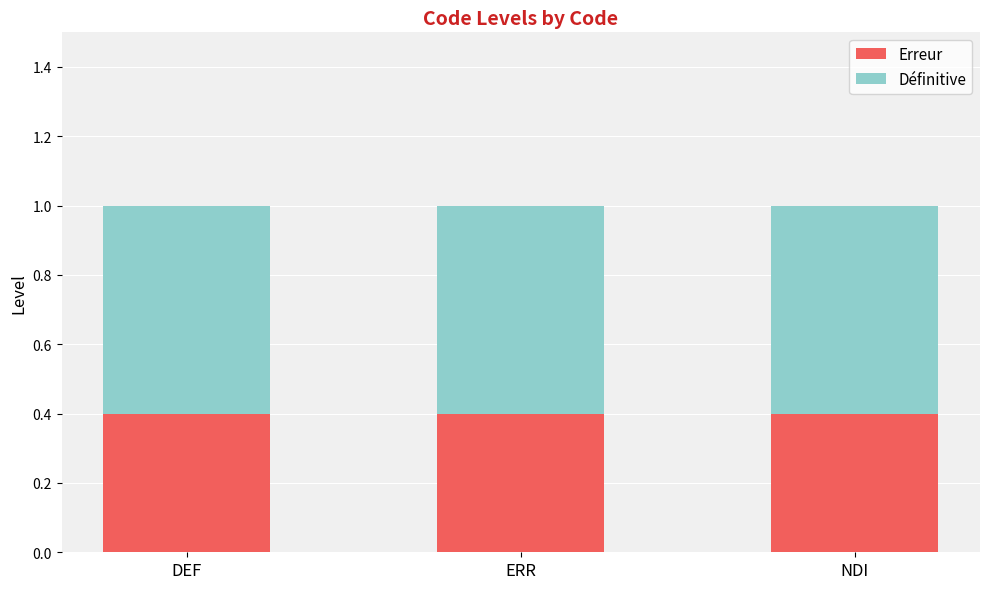

What is the average value of the Erreur series?

0.4